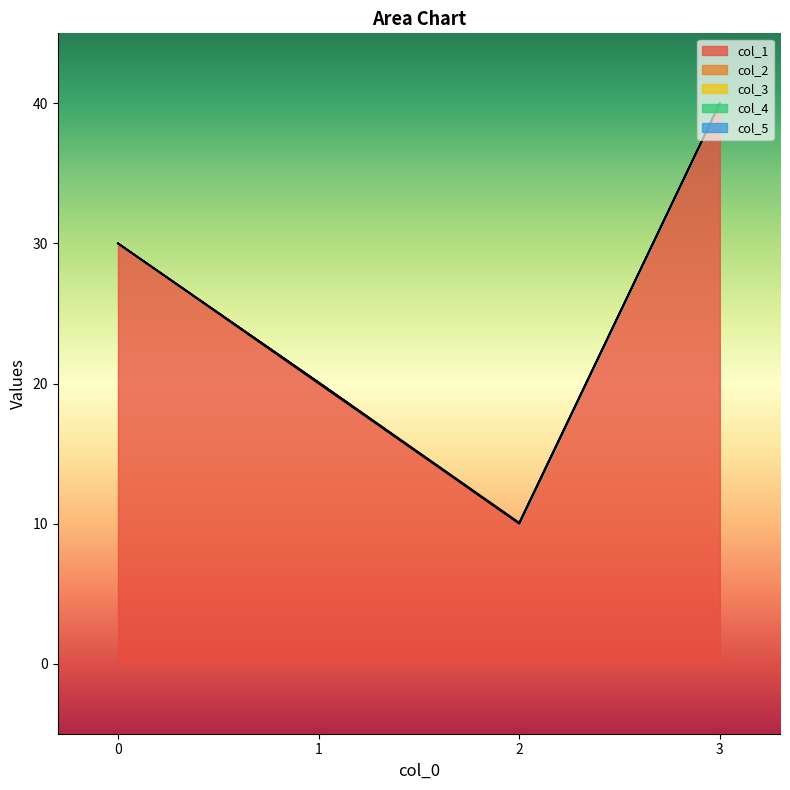

At which category does col_1 reach its first local valley?

2